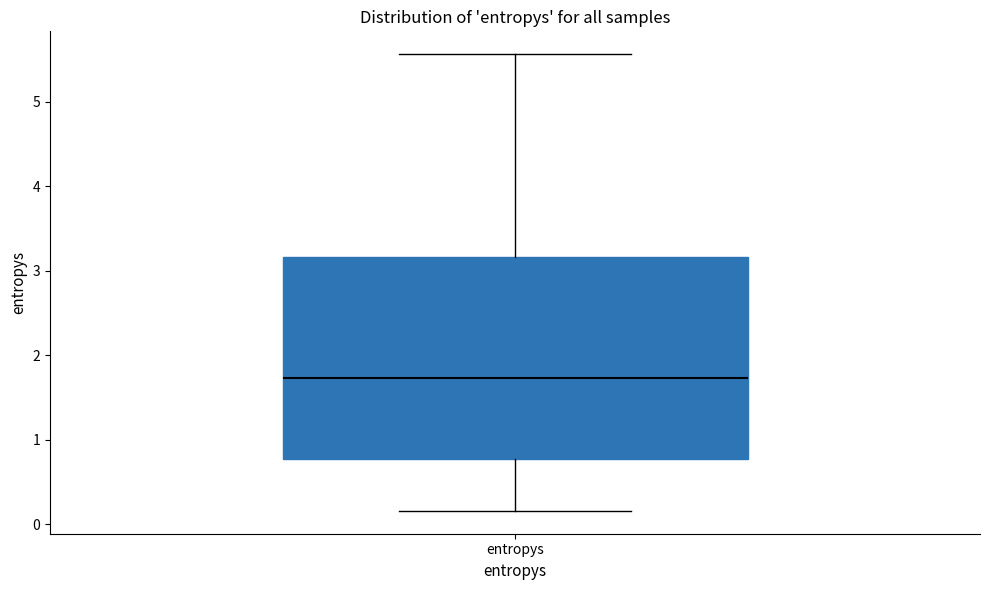

Transcribe this box plot: give where the median line is, the range the box spans, and where the two whiskers end, as read against the y-axis. The values are not printed on the chart, so give them approximately, as read against the axis.

median 1.7, box 0.8 to 3.2, whiskers 0.2 to 5.6